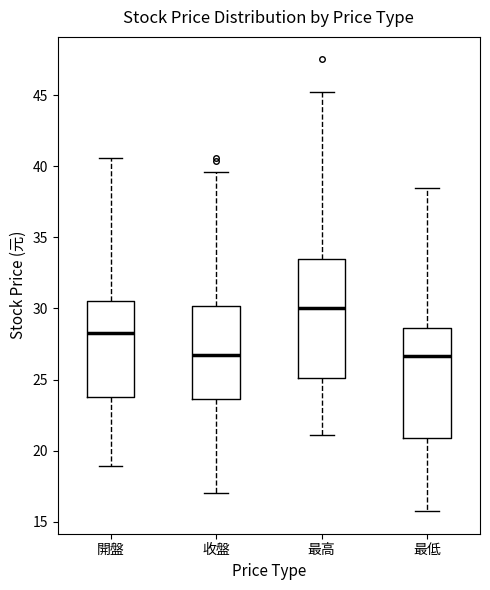

Where does the median line of the box for 最高 sit on the y-axis? The values are not printed on the chart, so give them approximately, as read against the axis.

30.0